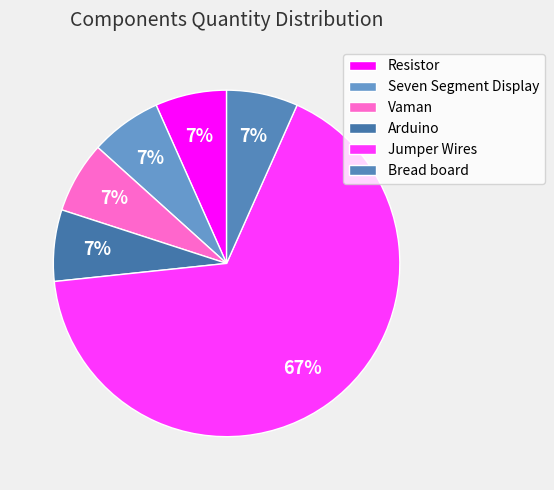

Count the number of slices in the pie.

6